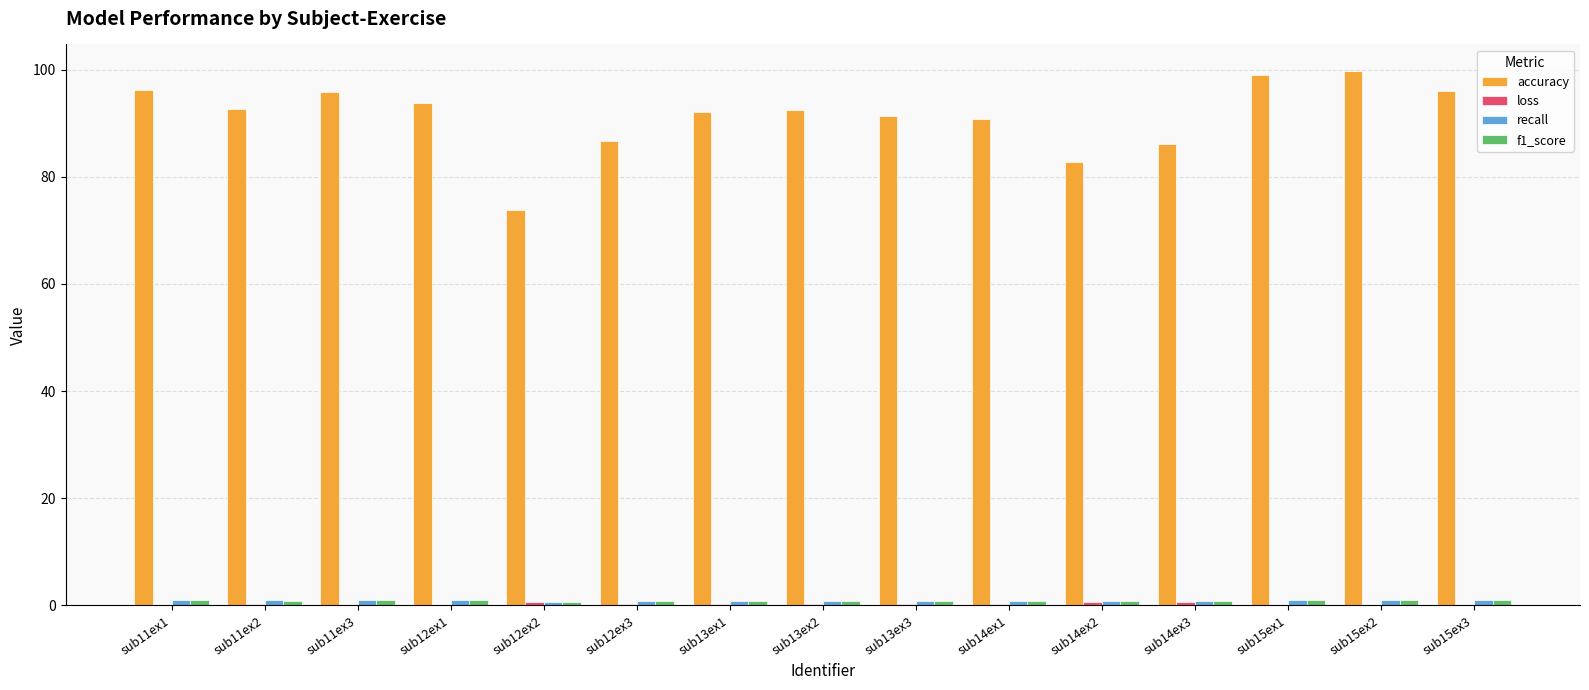

Which series has the largest total across all categories?

accuracy